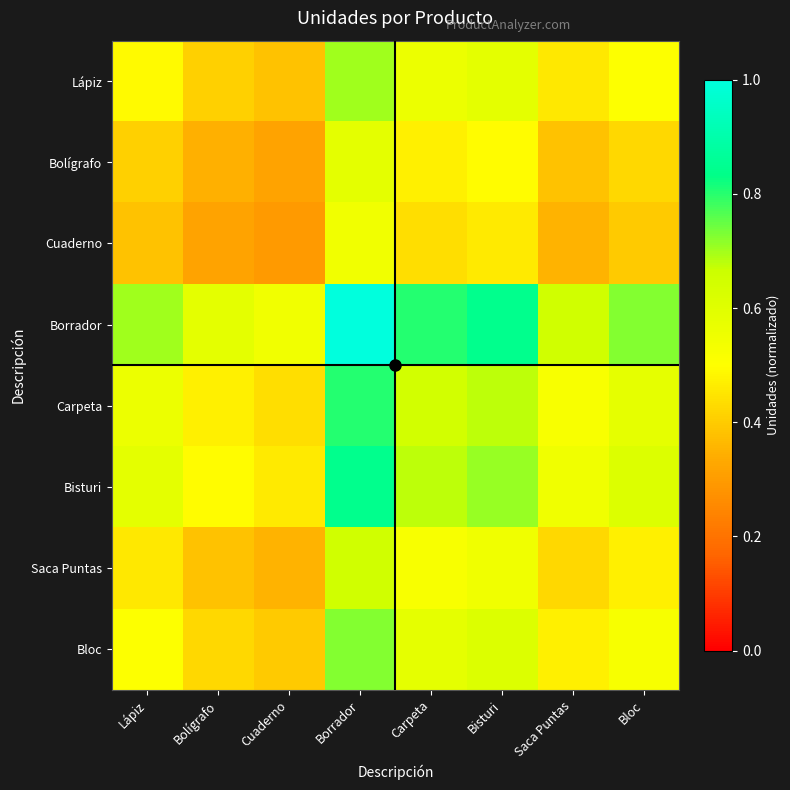

Reading right to left, list all the values displayed in this chart.

Lápiz: Bloc=0.5	Saca Puntas=0.5	Bisturi=0.6	Carpeta=0.6	Borrador=0.7	Cuaderno=0.4	Bolígrafo=0.4	Lápiz=0.5
Bolígrafo: Bloc=0.4	Saca Puntas=0.4	Bisturi=0.5	Carpeta=0.5	Borrador=0.6	Cuaderno=0.3	Bolígrafo=0.3	Lápiz=0.4
Cuaderno: Bloc=0.4	Saca Puntas=0.4	Bisturi=0.5	Carpeta=0.4	Borrador=0.5	Cuaderno=0.3	Bolígrafo=0.3	Lápiz=0.4
Borrador: Bloc=0.7	Saca Puntas=0.7	Bisturi=0.8	Carpeta=0.8	Borrador=1.0	Cuaderno=0.5	Bolígrafo=0.6	Lápiz=0.7
Carpeta: Bloc=0.6	Saca Puntas=0.5	Bisturi=0.7	Carpeta=0.6	Borrador=0.8	Cuaderno=0.4	Bolígrafo=0.5	Lápiz=0.6
Bisturi: Bloc=0.6	Saca Puntas=0.5	Bisturi=0.7	Carpeta=0.7	Borrador=0.8	Cuaderno=0.5	Bolígrafo=0.5	Lápiz=0.6
Saca Puntas: Bloc=0.5	Saca Puntas=0.4	Bisturi=0.5	Carpeta=0.5	Borrador=0.7	Cuaderno=0.4	Bolígrafo=0.4	Lápiz=0.5
Bloc: Bloc=0.5	Saca Puntas=0.5	Bisturi=0.6	Carpeta=0.6	Borrador=0.7	Cuaderno=0.4	Bolígrafo=0.4	Lápiz=0.5